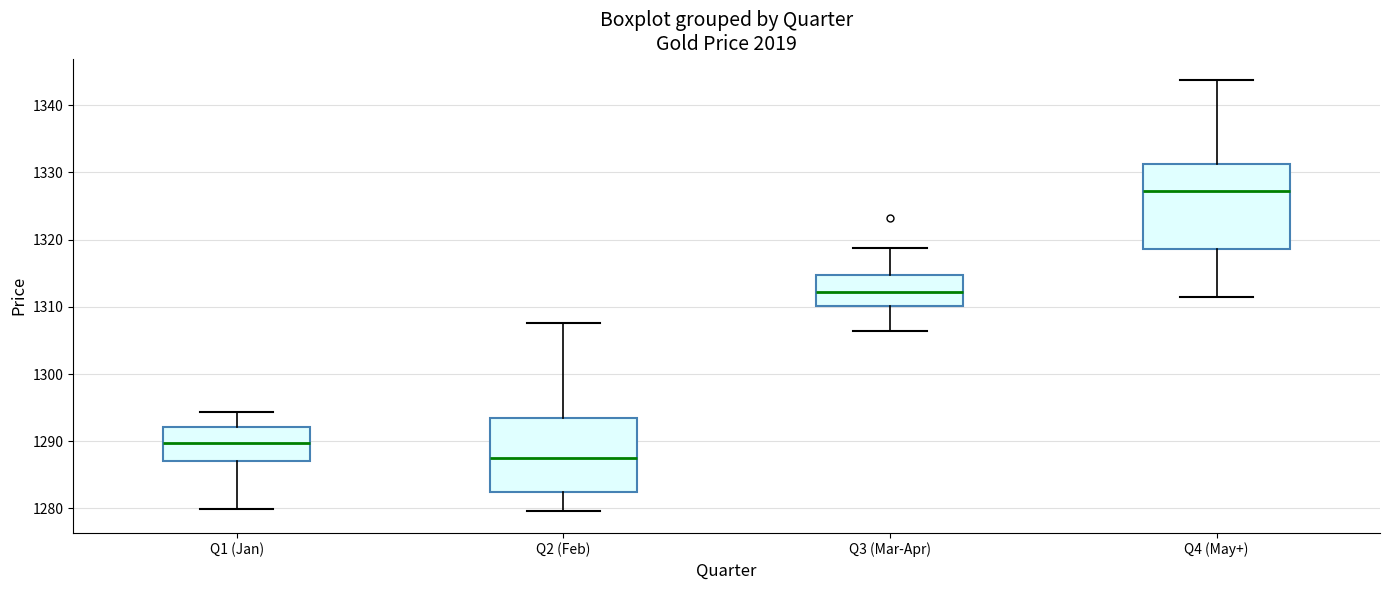

Reading left to right, transcribe this box plot: for each box, give where its median line is, the range the box spans, and where its two whiskers end, as read against the y-axis. The values are not printed on the chart, so give them approximately, as read against the axis.

Q1 (Jan): median 1290, box 1287 to 1292, whiskers 1280 to 1294
Q2 (Feb): median 1287, box 1283 to 1294, whiskers 1280 to 1308
Q3 (Mar-Apr): median 1312, box 1310 to 1315, whiskers 1306 to 1319
Q4 (May+): median 1327, box 1319 to 1331, whiskers 1311 to 1344